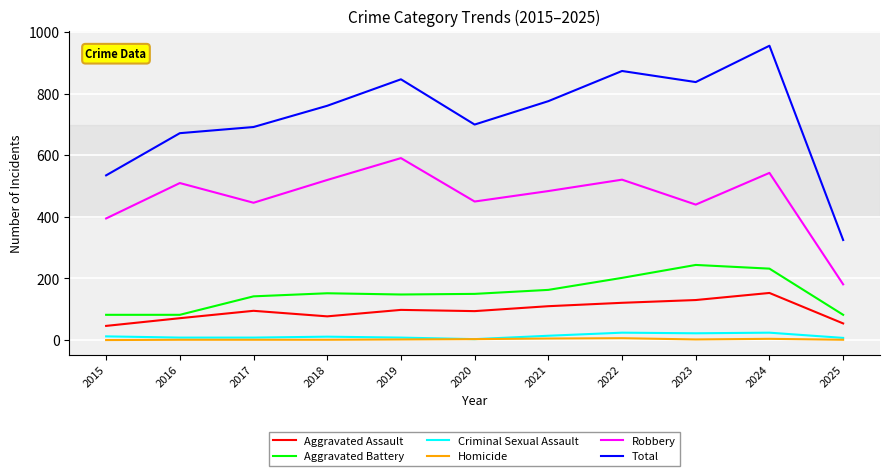

What is the difference between the second highest and minimum values in the Homicide series?

5